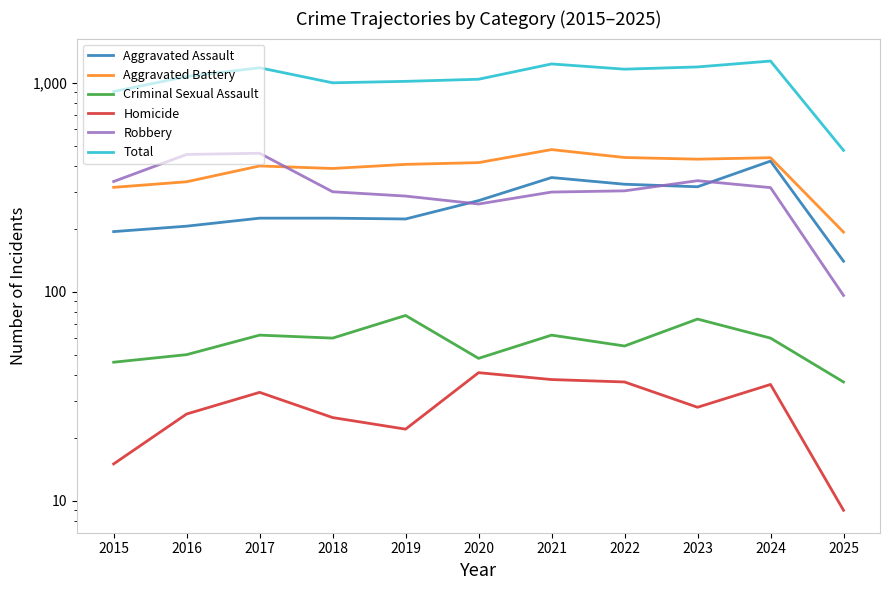

In Aggravated Battery, how many points are higher than both neighbors (excluding endpoints)?

3